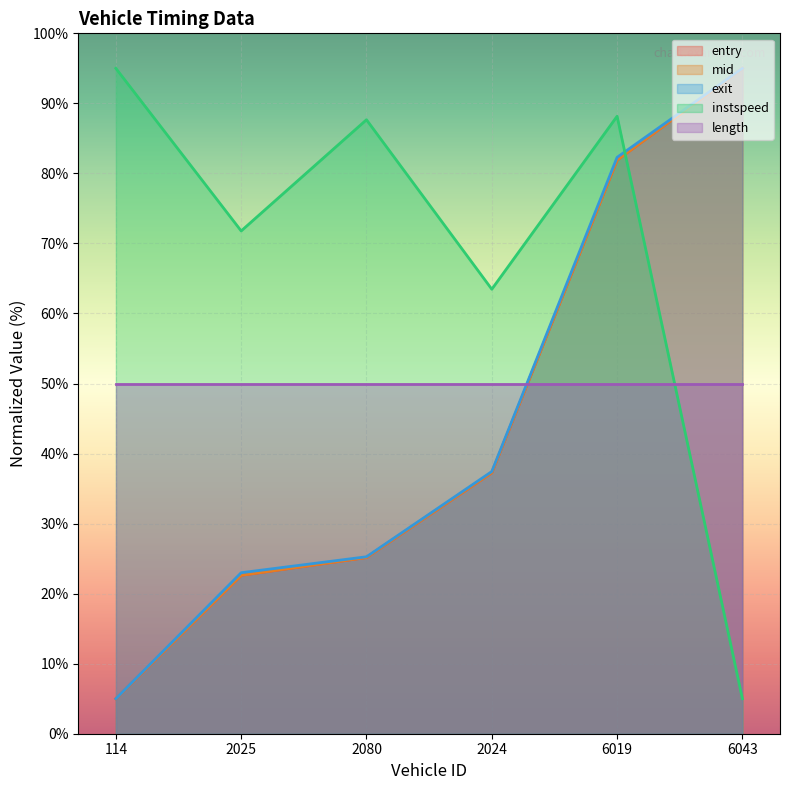

True or false: instspeed has more than 2 interior local peaks.

False